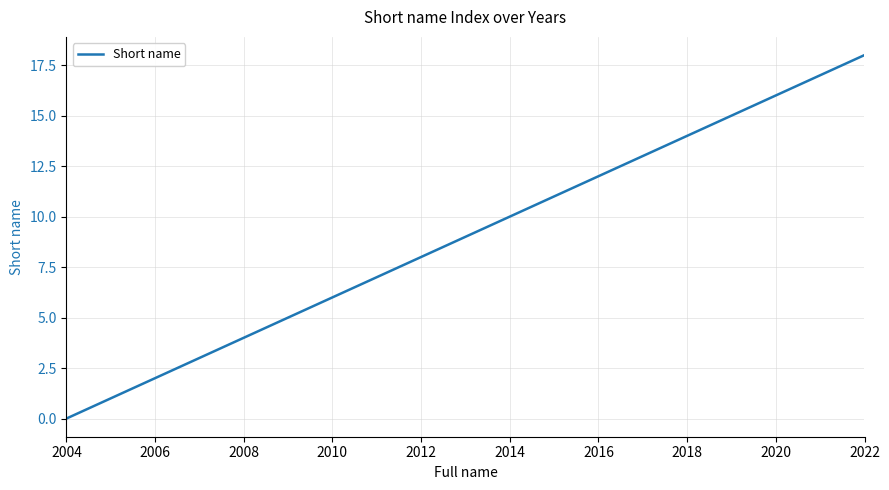

Reading right to left, extract all data points from this chart.

18	17	16	15	14	13	12	11	10	9	8	7	6	5	4	3	2	1	0